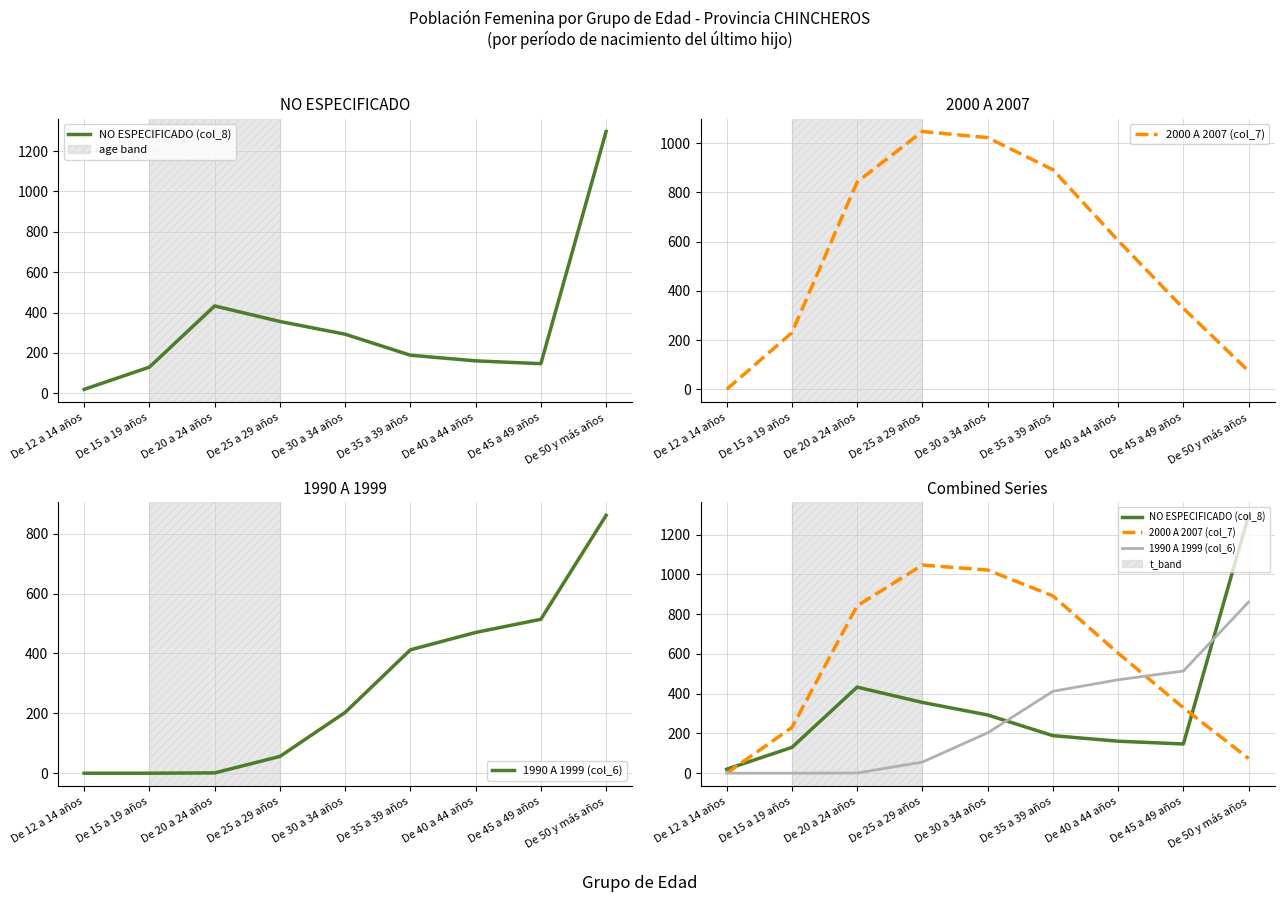

At which category does the chart reach its minimum across all series?

De 12 a 14 años